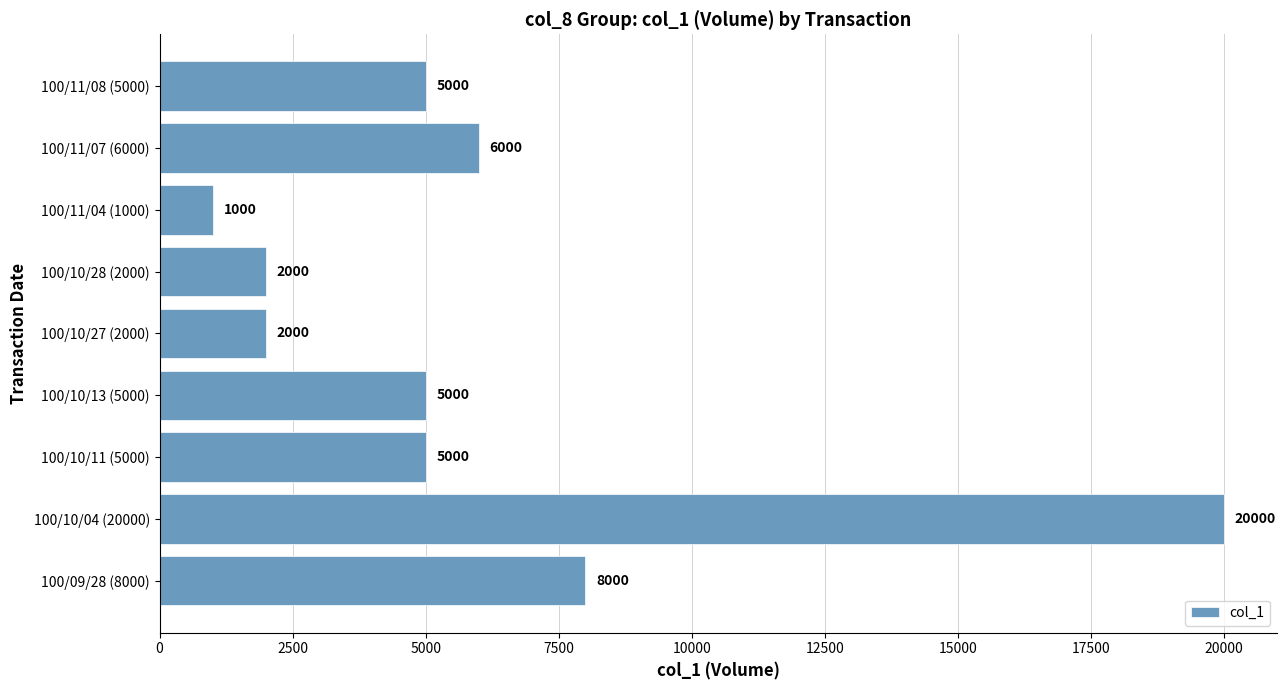

True or false: the data shows 7828 at 100/10/13 (5000).

False